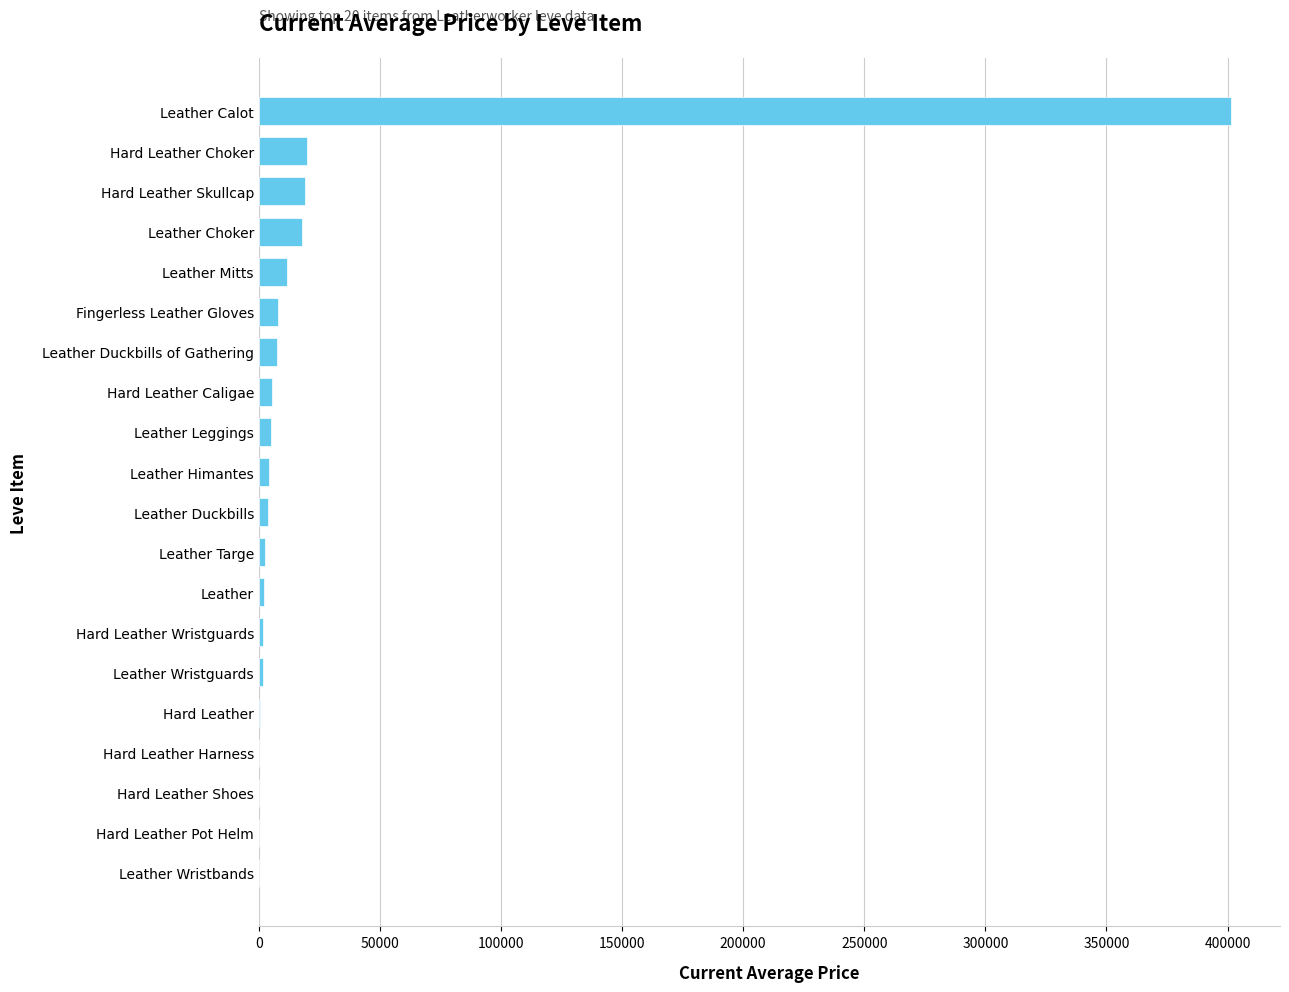

Count the number of values greater than 4096.

10